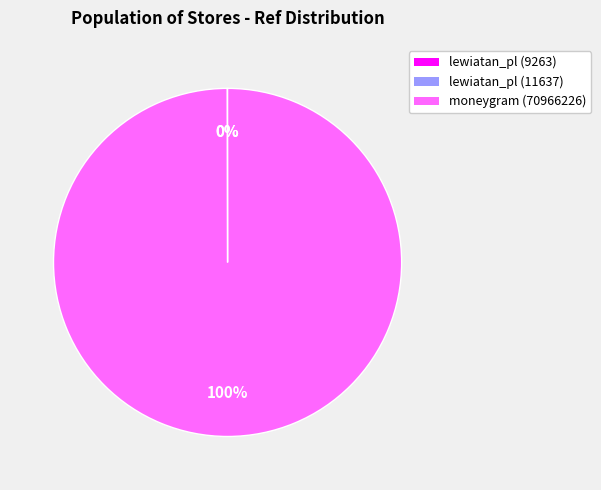

The moneygram (70966226) slice represents 100% of the pie. True or false?

True